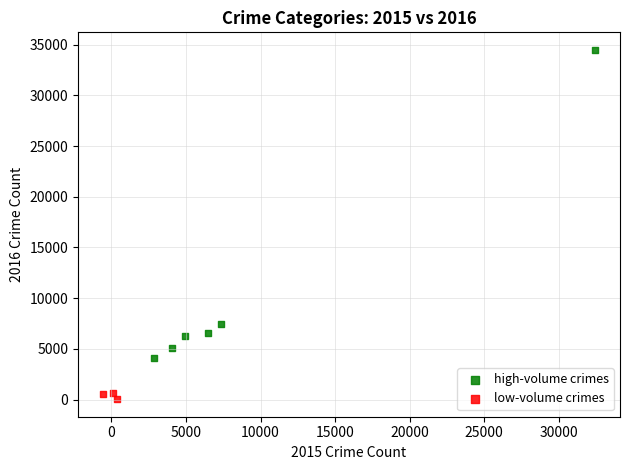

Which series reaches the minimum Y coordinate?

low-volume crimes